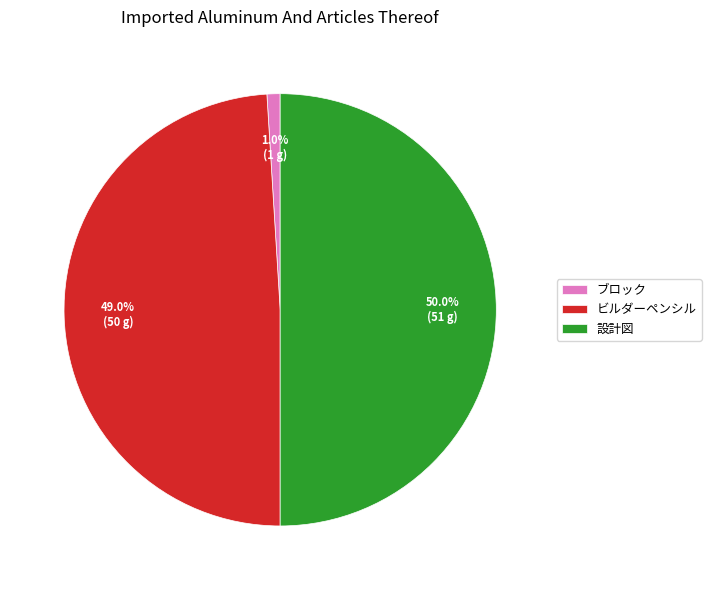

To the nearest percent, what percentage of the pie is ブロック?

1%